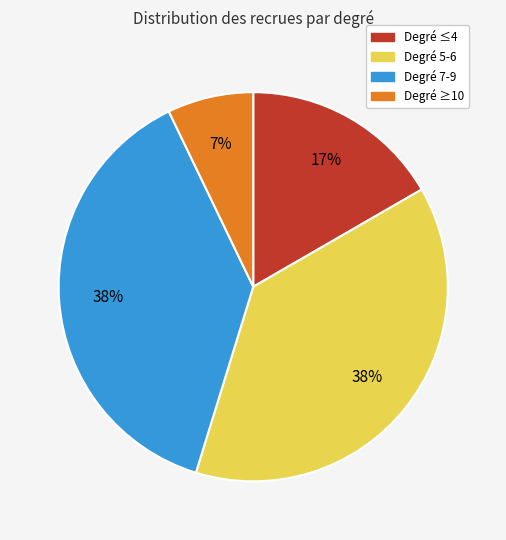

Is it true that Degré ≥10 is 14% of the pie?

False